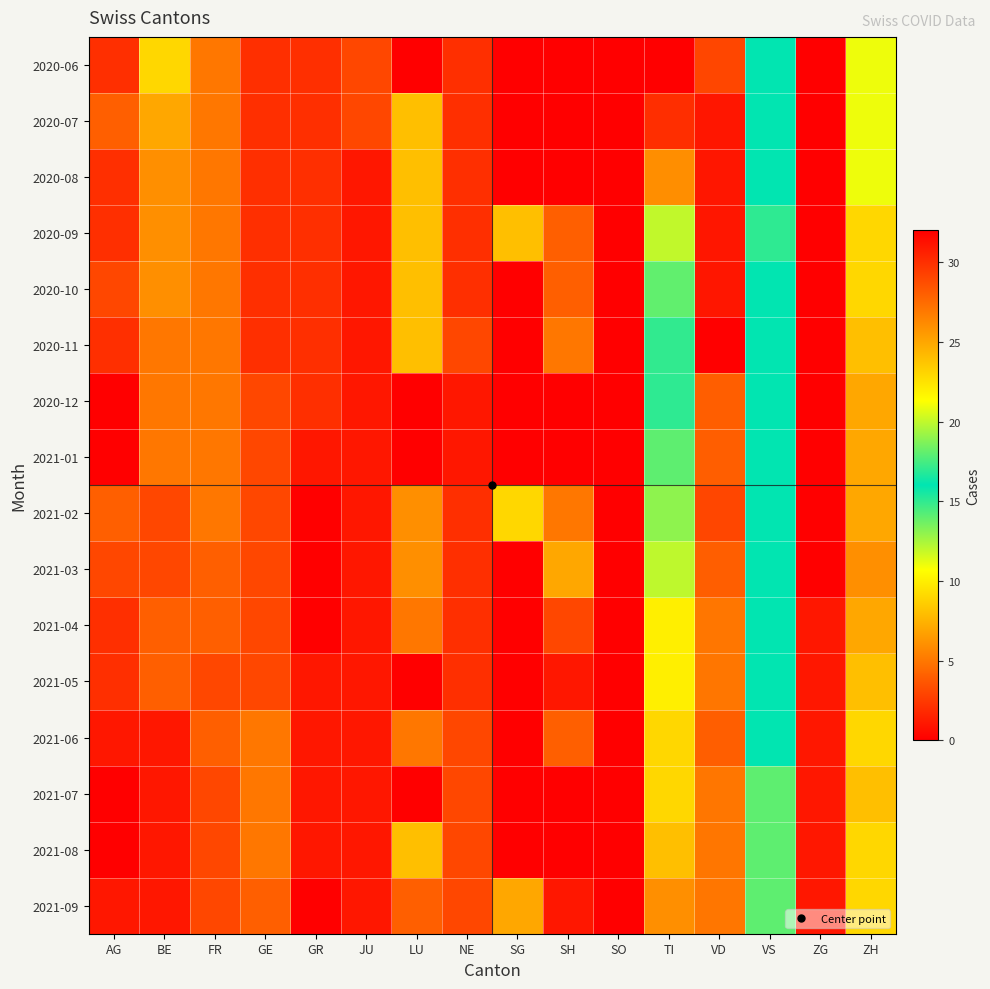

Reading left to right, list all the values displayed in this chart.

2020-06: AG=2	BE=9	FR=5	GE=2	GR=2	JU=3	LU=0	NE=2	SG=0	SH=0	SO=0	TI=0	VD=29	VS=16	ZG=0	ZH=11
2020-07: AG=4	BE=7	FR=5	GE=2	GR=2	JU=3	LU=8	NE=2	SG=0	SH=0	SO=0	TI=30	VD=31	VS=16	ZG=0	ZH=11
2020-08: AG=2	BE=6	FR=5	GE=2	GR=2	JU=1	LU=8	NE=2	SG=0	SH=0	SO=0	TI=26	VD=31	VS=16	ZG=0	ZH=11
2020-09: AG=2	BE=6	FR=5	GE=2	GR=2	JU=1	LU=8	NE=2	SG=8	SH=4	SO=0	TI=20	VD=31	VS=15	ZG=0	ZH=9
2020-10: AG=3	BE=6	FR=5	GE=2	GR=2	JU=1	LU=8	NE=2	SG=0	SH=4	SO=0	TI=18	VD=31	VS=16	ZG=0	ZH=9
2020-11: AG=2	BE=5	FR=5	GE=2	GR=2	JU=1	LU=8	NE=3	SG=0	SH=5	SO=0	TI=17	VD=32	VS=16	ZG=0	ZH=8
2020-12: AG=0	BE=5	FR=5	GE=3	GR=2	JU=1	LU=0	NE=1	SG=0	SH=0	SO=0	TI=15	VD=28	VS=16	ZG=0	ZH=7
2021-01: AG=0	BE=5	FR=5	GE=3	GR=1	JU=1	LU=0	NE=1	SG=0	SH=0	SO=0	TI=14	VD=28	VS=16	ZG=0	ZH=7
2021-02: AG=4	BE=3	FR=5	GE=3	GR=0	JU=1	LU=6	NE=2	SG=9	SH=5	SO=0	TI=13	VD=29	VS=16	ZG=0	ZH=7
2021-03: AG=3	BE=3	FR=4	GE=3	GR=0	JU=1	LU=6	NE=2	SG=0	SH=7	SO=0	TI=12	VD=28	VS=16	ZG=0	ZH=6
2021-04: AG=2	BE=4	FR=4	GE=3	GR=0	JU=1	LU=5	NE=2	SG=0	SH=3	SO=0	TI=10	VD=27	VS=16	ZG=1	ZH=7
2021-05: AG=2	BE=4	FR=3	GE=3	GR=1	JU=1	LU=0	NE=2	SG=0	SH=1	SO=0	TI=10	VD=27	VS=16	ZG=1	ZH=8
2021-06: AG=1	BE=1	FR=4	GE=5	GR=1	JU=1	LU=5	NE=3	SG=0	SH=4	SO=0	TI=9	VD=28	VS=16	ZG=1	ZH=9
2021-07: AG=0	BE=1	FR=3	GE=5	GR=1	JU=1	LU=0	NE=3	SG=0	SH=0	SO=0	TI=9	VD=27	VS=14	ZG=1	ZH=8
2021-08: AG=0	BE=1	FR=3	GE=5	GR=1	JU=1	LU=8	NE=3	SG=0	SH=0	SO=0	TI=8	VD=27	VS=14	ZG=1	ZH=9
2021-09: AG=1	BE=1	FR=3	GE=4	GR=0	JU=1	LU=4	NE=3	SG=7	SH=1	SO=0	TI=6	VD=27	VS=14	ZG=1	ZH=9